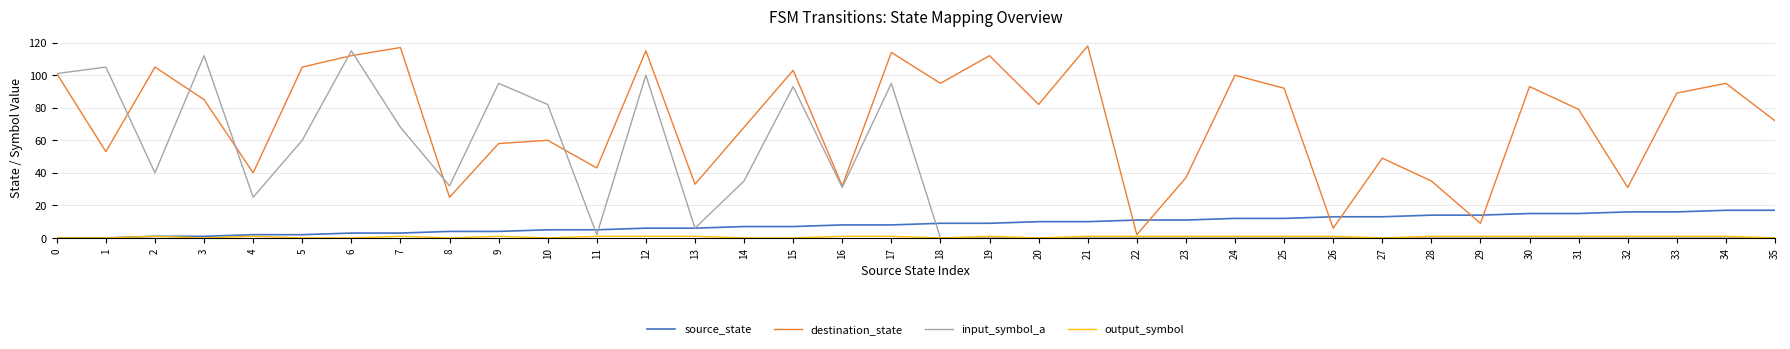

Between 8 and 13, which series saw the biggest shift?

input_symbol_a